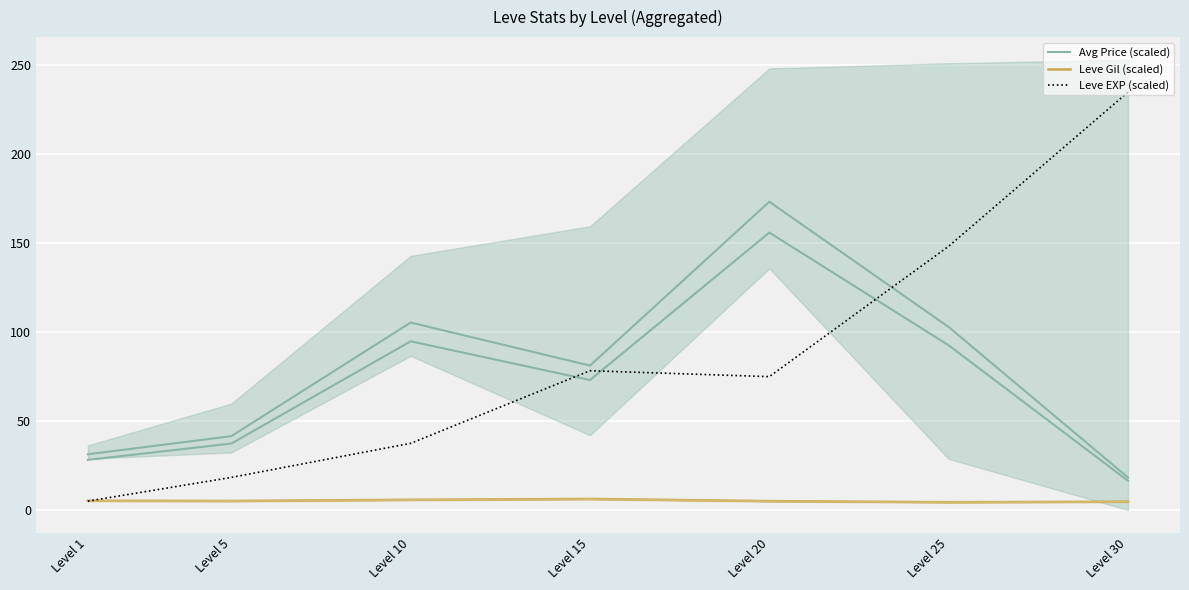

Reading left to right, extract all data points from this chart.

Avg Price (scaled): 31.3	41.5	105.4	81.2	173.4	102.9	18.3
Leve Gil (scaled): 5.2	5.1	5.8	6.2	5.0	4.4	4.7
Leve EXP (scaled): 5.0	18.3	37.5	78.3	75.0	148.3	235.0